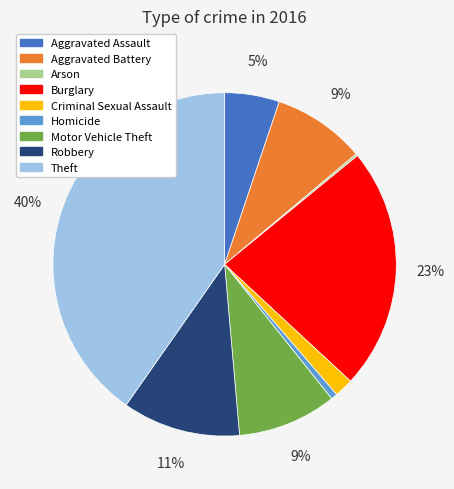

Which has a higher value, Burglary or Homicide?

Burglary